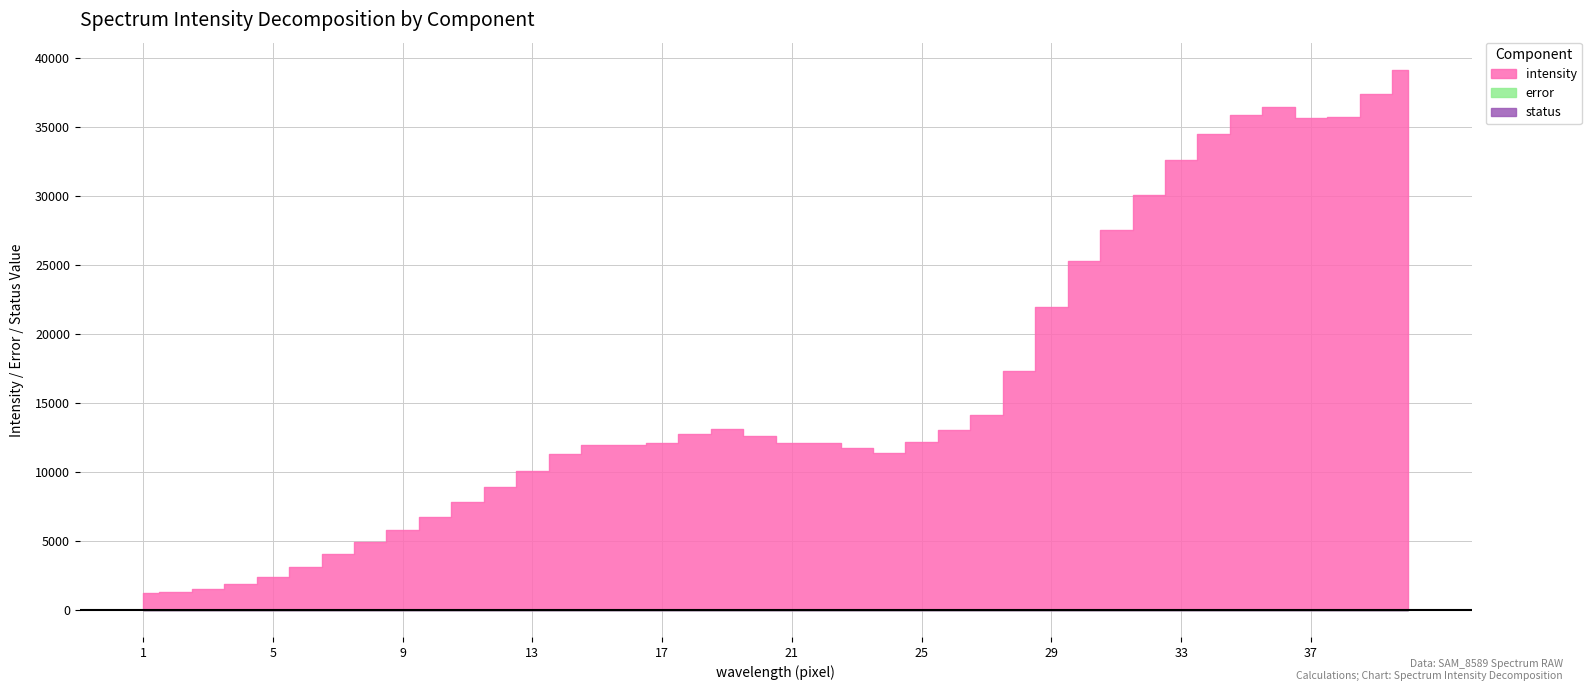

List the series in order of their peak value, highest first.

intensity, error, status